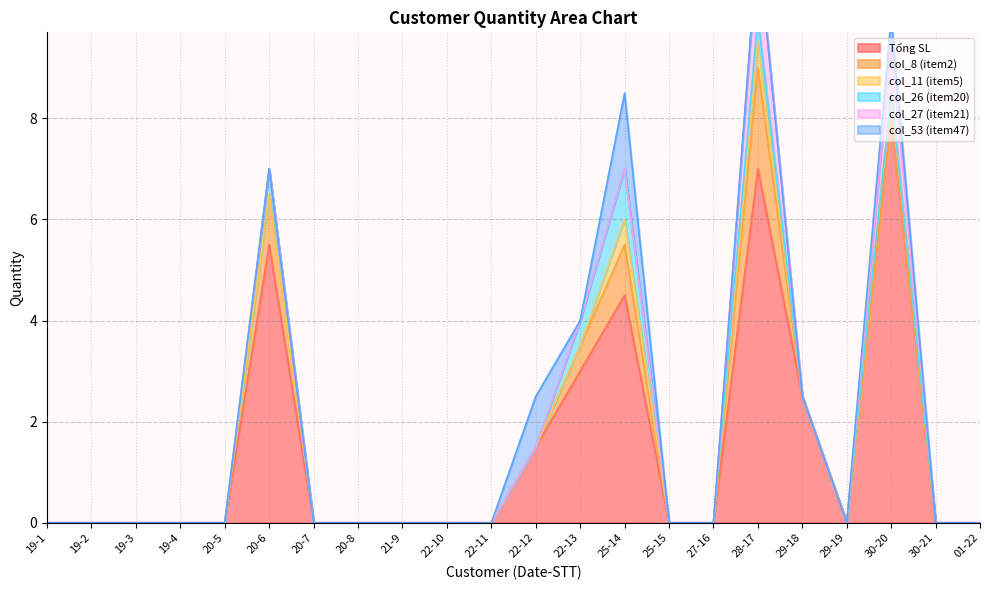

How many series are shown in this chart?

6